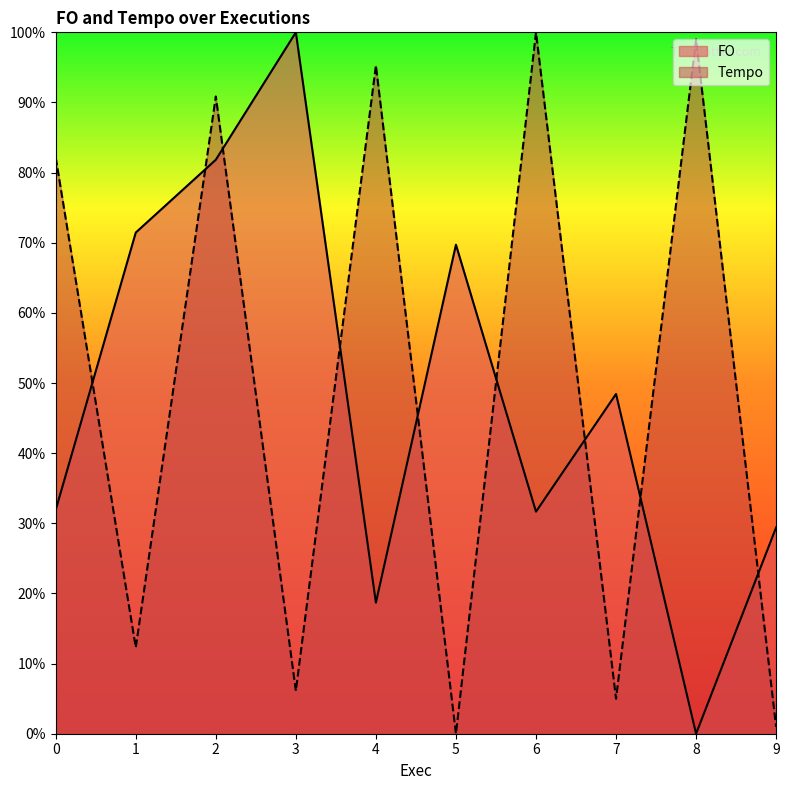

Count the number of data series in this chart.

2